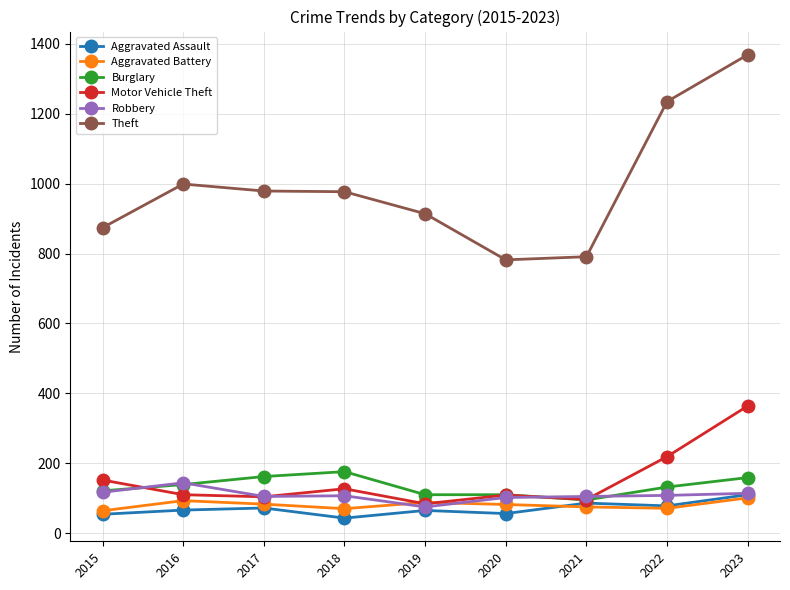

What is the smallest value displayed?

43